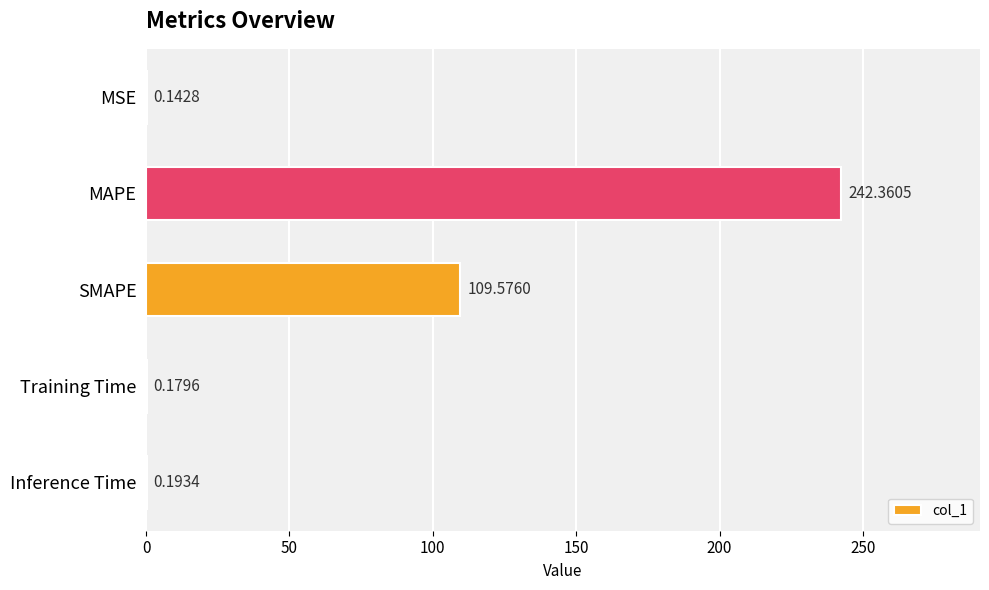

Which label corresponds to the largest value in the chart?

MAPE